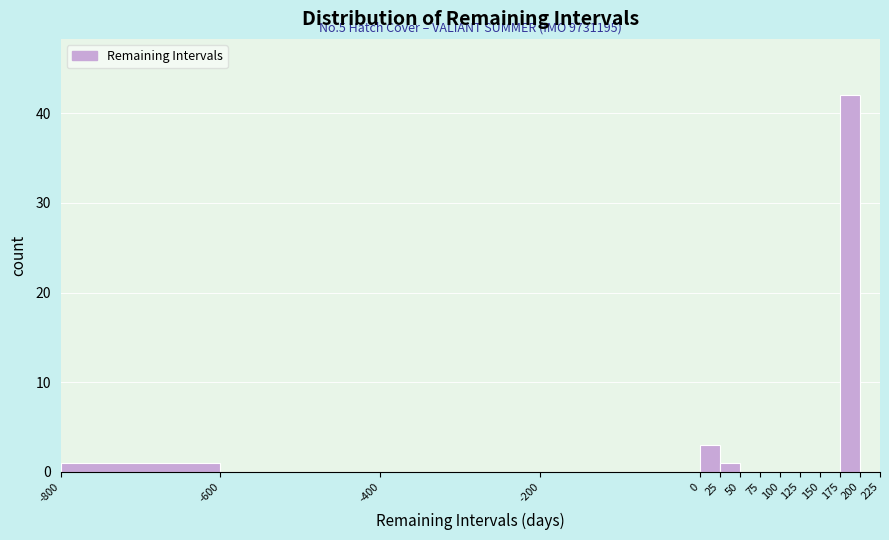

Over which range of the x-axis is the bar tallest?

175 to 200